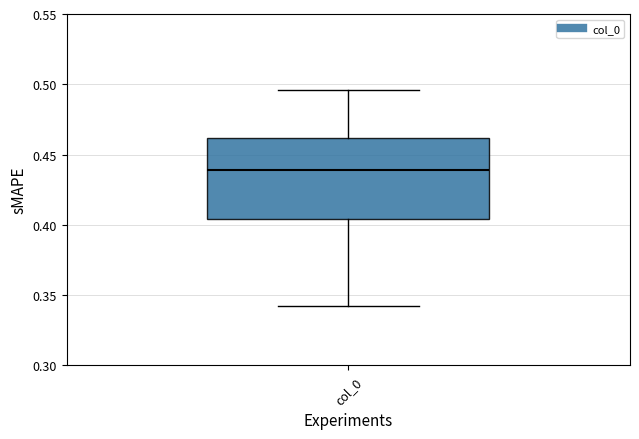

Where does the upper whisker of the box for col_0 end on the y-axis? The values are not printed on the chart, so give them approximately, as read against the axis.

0.495